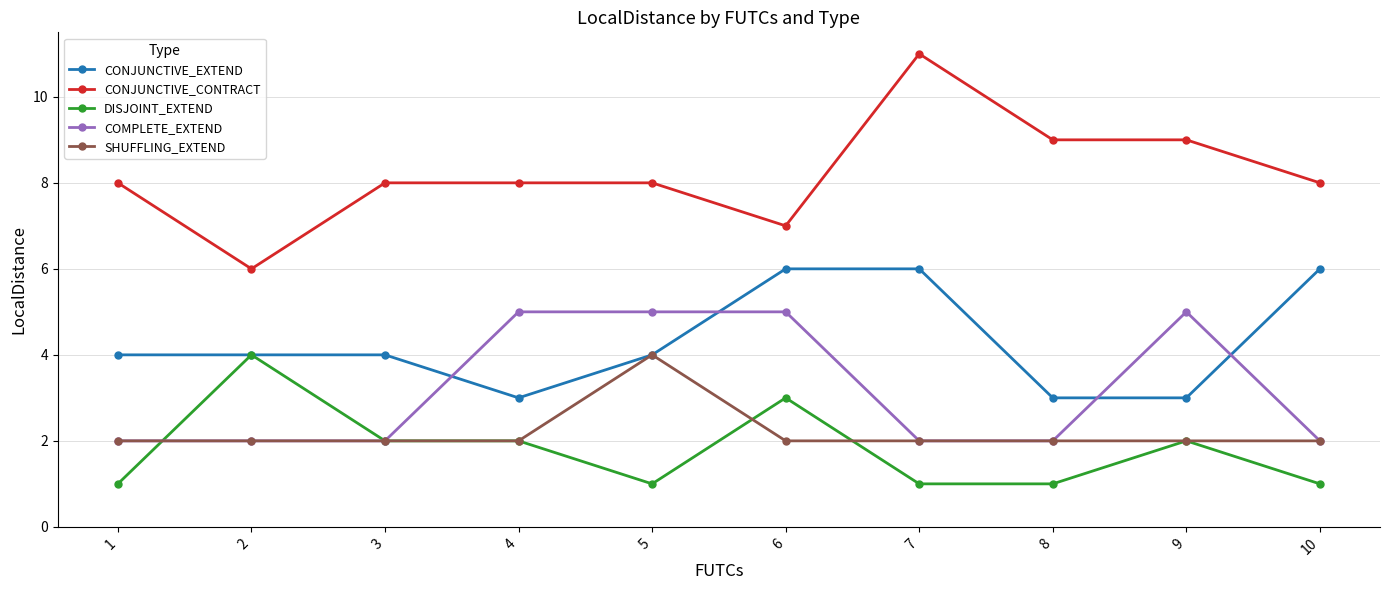

Which series has the largest total across all categories?

CONJUNCTIVE_CONTRACT